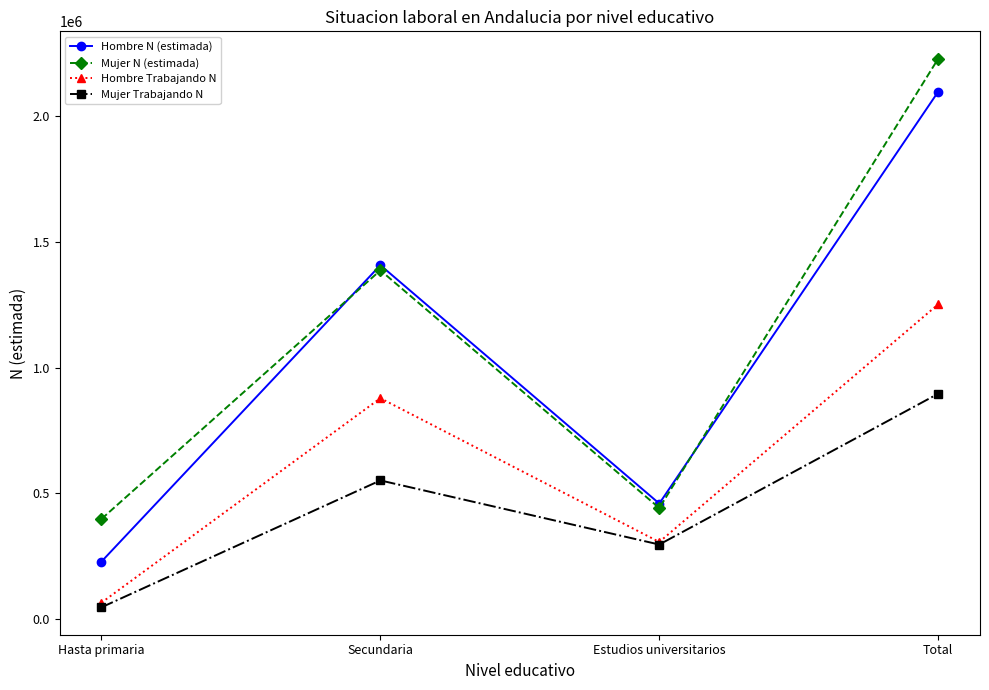

How many data points does each series have?

4